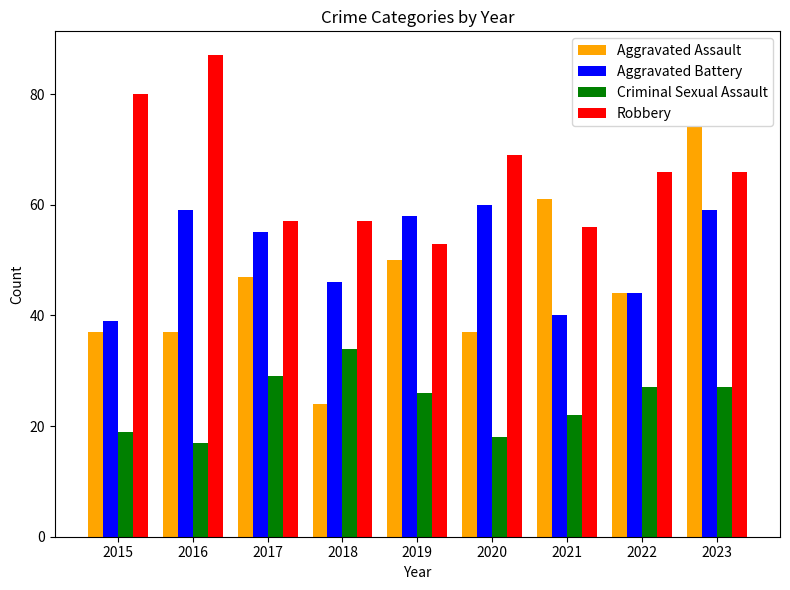

How many bars are there in each group?

4